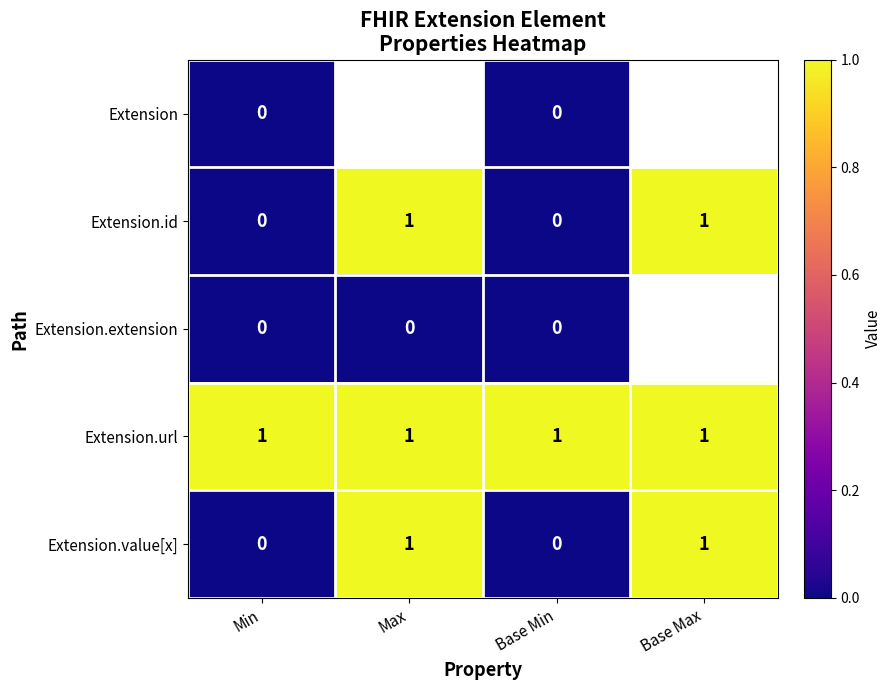

True or false: Extension.url has a value of 1 at Base Max.

True